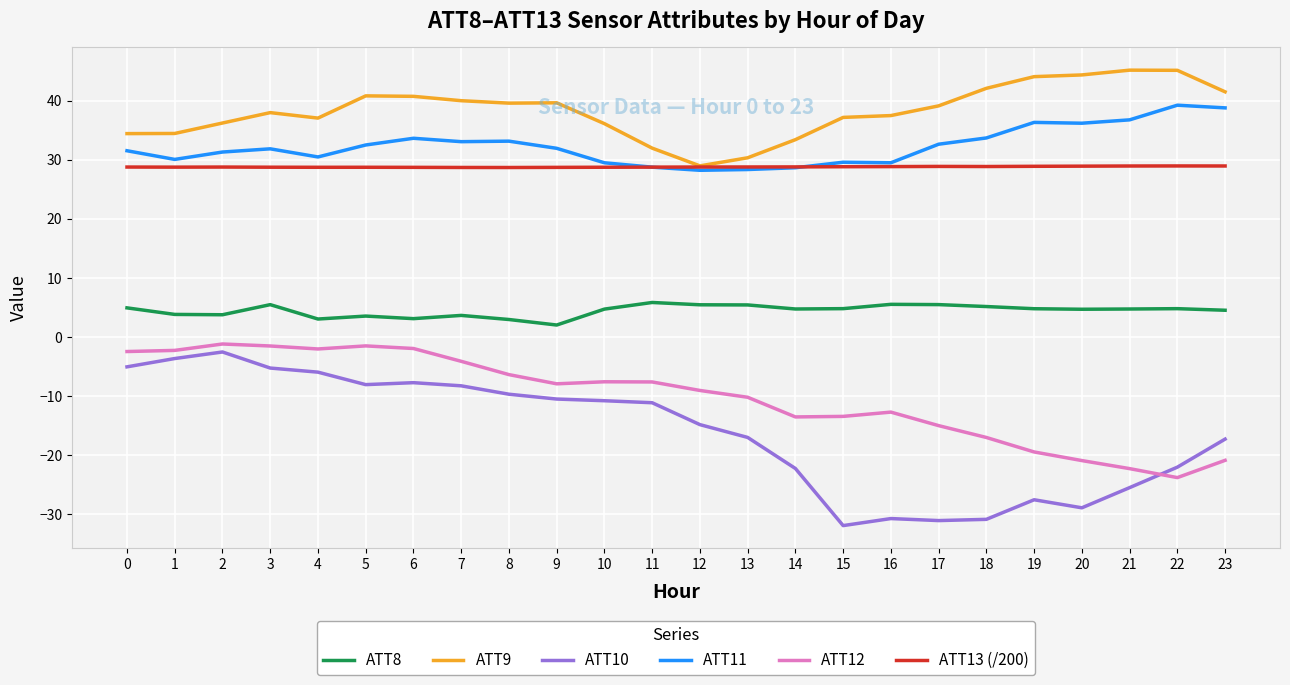

Which series has the largest range (max minus min)?

ATT10